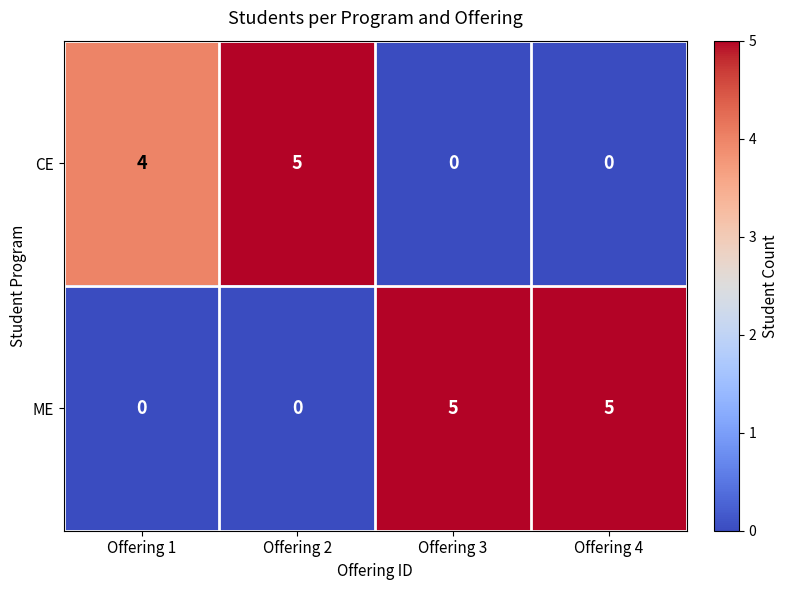

Which series has the largest total across all categories?

ME